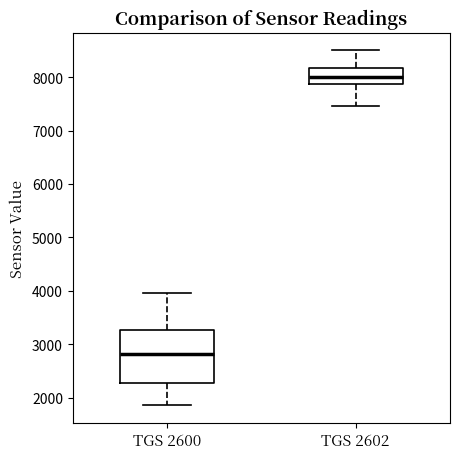

Reading left to right, read every box against the y-axis: the position of its median line, the range the box covers, and the ends of its whiskers. The values are not printed on the chart, so give them approximately, as read against the axis.

TGS 2600: median 2800, box 2300 to 3300, whiskers 1900 to 4000
TGS 2602: median 8000, box 7900 to 8200, whiskers 7500 to 8500